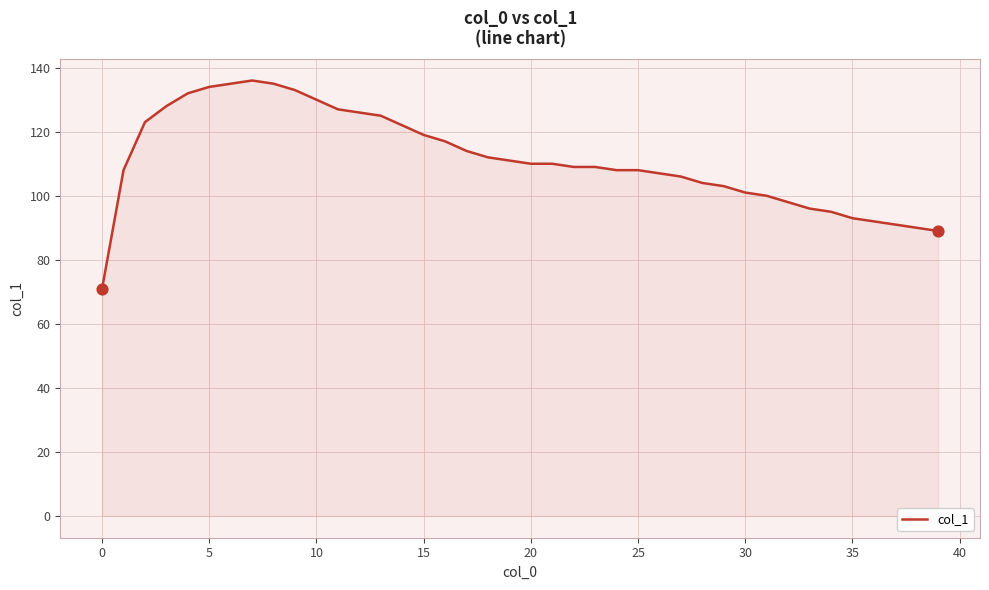

What is the greatest value displayed?

136